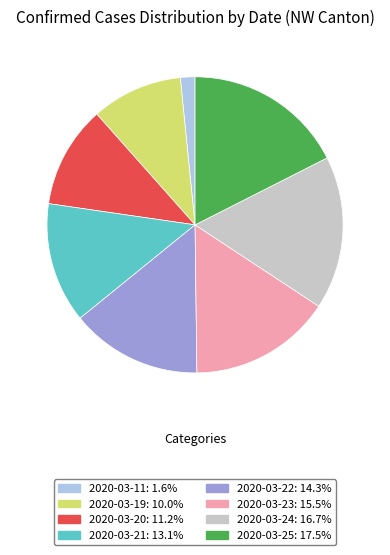

Rank the categories by value from highest to lowest.

2020-03-25, 2020-03-24, 2020-03-23, 2020-03-22, 2020-03-21, 2020-03-20, 2020-03-19, 2020-03-11